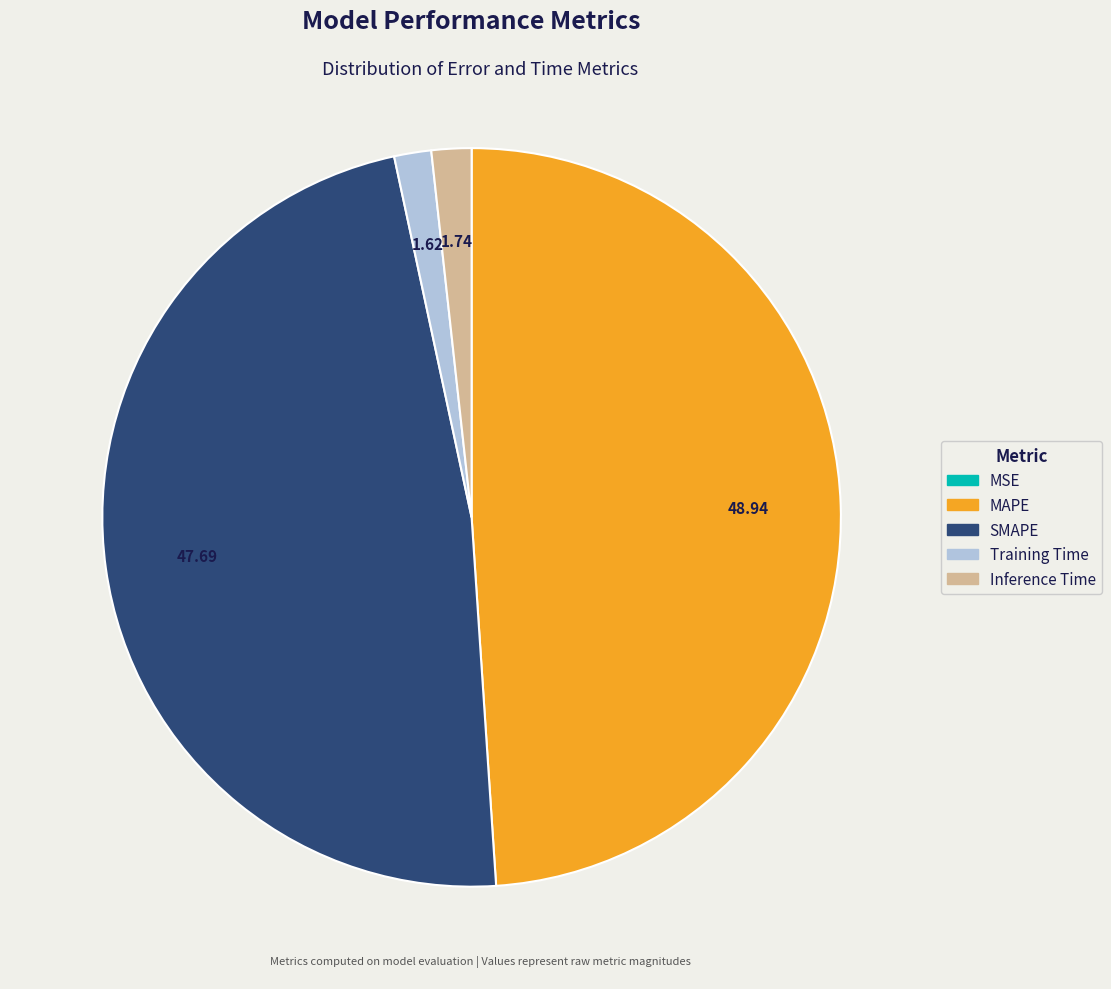

Which category has the biggest portion of the pie?

MAPE